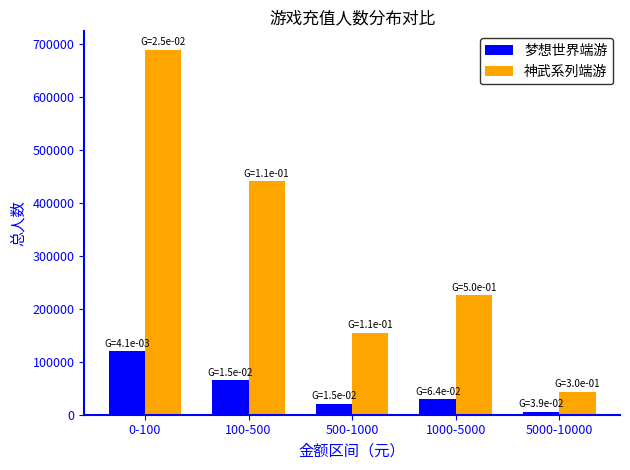

Reading left to right, what are all the values shown in this chart?

梦想世界端游: 119706	64656	20891	29327	5543
神武系列端游: 689027	440215	154794	225530	43742